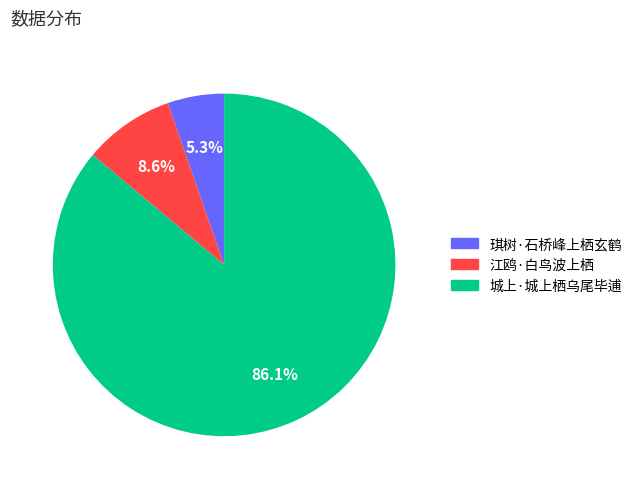

To the nearest percent, what is the average slice percentage?

33%